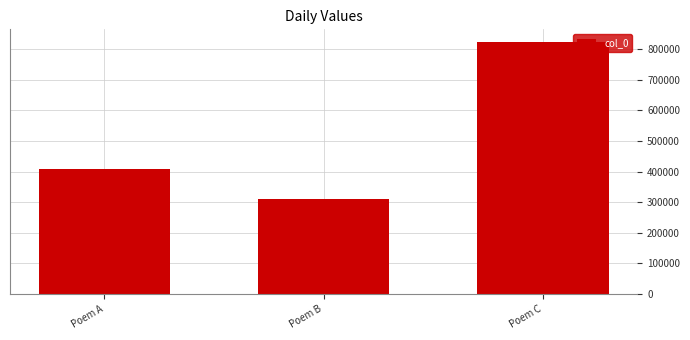

Reading left to right, transcribe all the data shown in this chart.

Poem A=409953	Poem B=308919	Poem C=822988